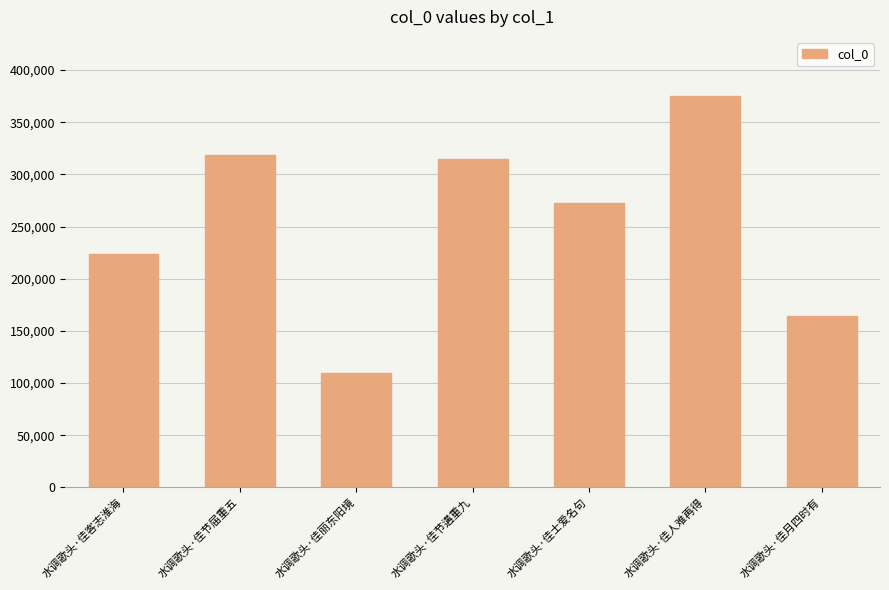

Rank the categories by value from lowest to highest.

水调歌头·佳丽东阳境, 水调歌头·佳月四时有, 水调歌头·佳客志淮海, 水调歌头·佳士爱名句, 水调歌头·佳节遘重九, 水调歌头·佳节届重五, 水调歌头·佳人难再得